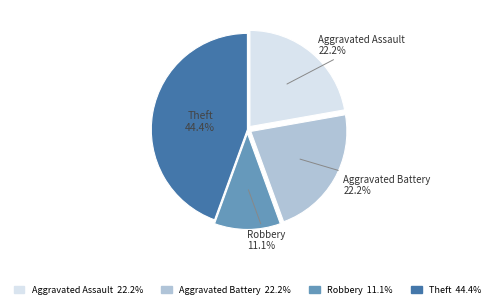

Is there any slice that represents more than half of the pie?

No